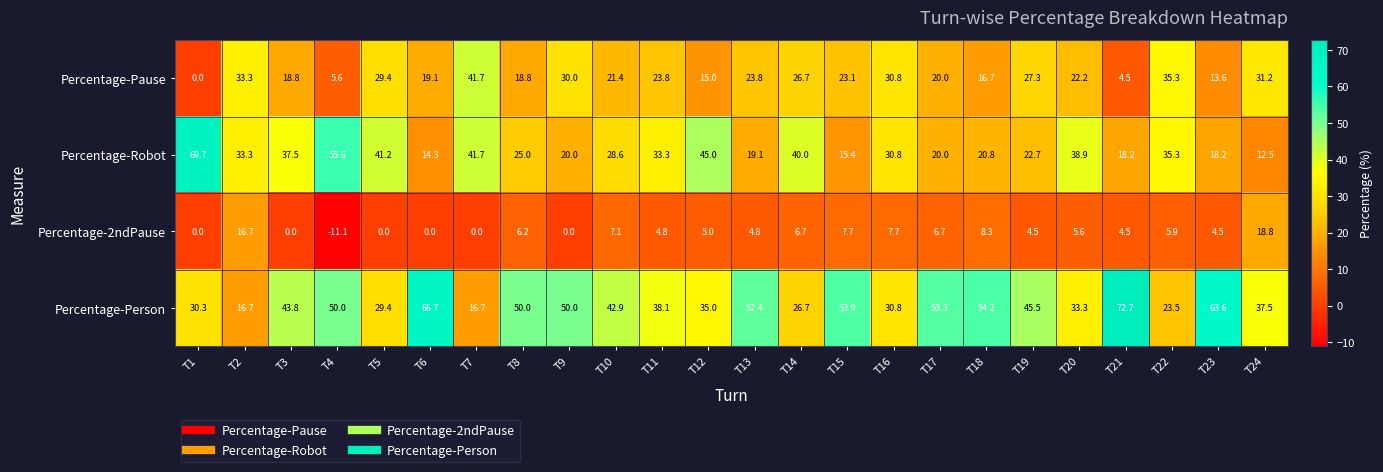

Read the Percentage-2ndPause value at T15.

7.7